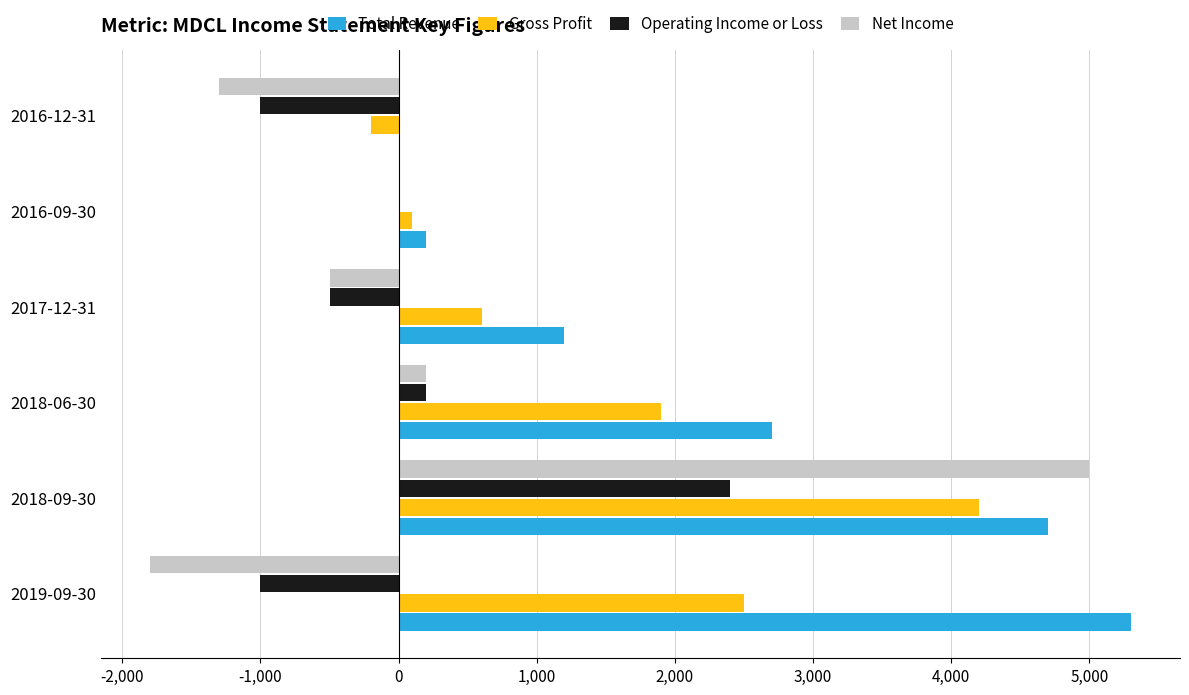

How many distinct data groups are displayed?

4